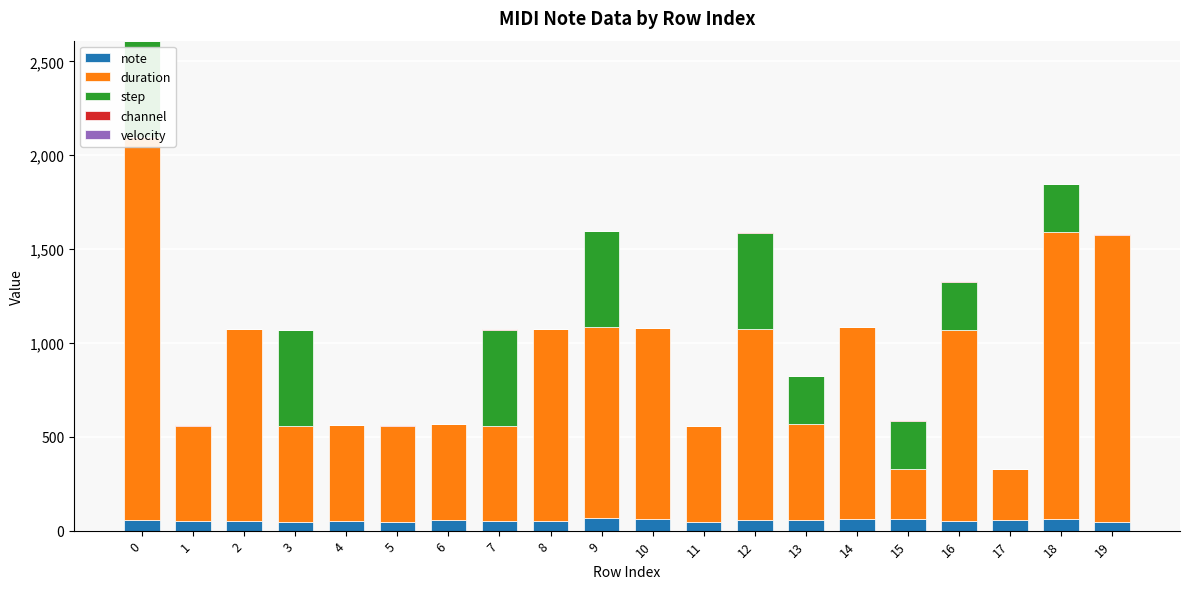

Reading left to right, extract all data points from this chart.

note: 0=58	1=49	2=53	3=46	4=51	5=48	6=58	7=49	8=53	9=65	10=61	11=46	12=54	13=58	14=63	15=60	16=51	17=58	18=60	19=45
duration: 0=2040	1=510	2=1020	3=510	4=510	5=510	6=510	7=510	8=1020	9=1020	10=1020	11=510	12=1020	13=510	14=1020	15=270	16=1020	17=270	18=1530	19=1530
step: 0=512	1=0	2=0	3=512	4=0	5=0	6=0	7=512	8=0	9=512	10=0	11=0	12=512	13=256	14=0	15=256	16=256	17=0	18=256	19=0
channel: 0=0	1=2	2=1	3=3	4=2	5=3	6=1	7=3	8=2	9=0	10=1	11=3	12=3	13=2	14=0	15=1	16=2	17=1	18=1	19=3
velocity: 0=0	1=0	2=0	3=0	4=0	5=0	6=0	7=0	8=0	9=0	10=0	11=0	12=0	13=0	14=0	15=0	16=0	17=0	18=0	19=0